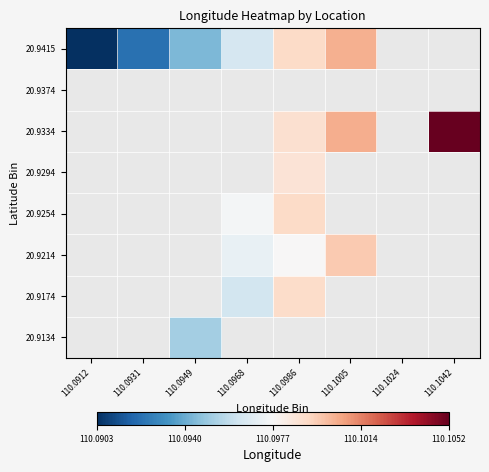

What is the maximum value shown in the chart?

110.1